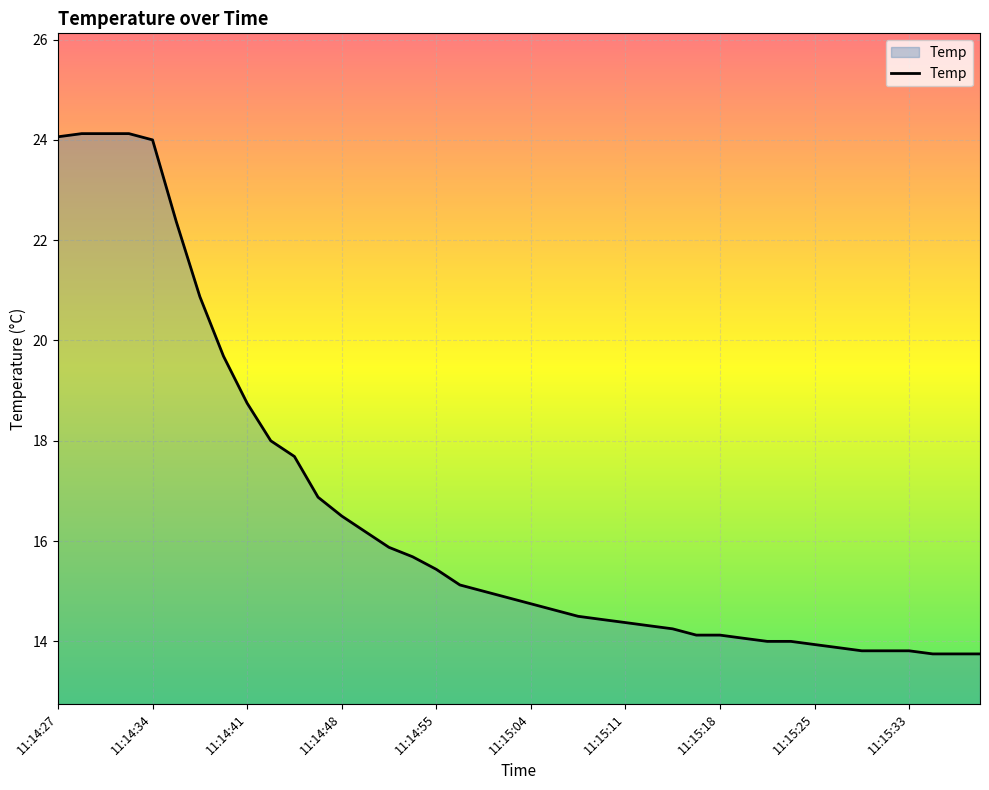

Does the chart display data point markers on the line(s)?

No